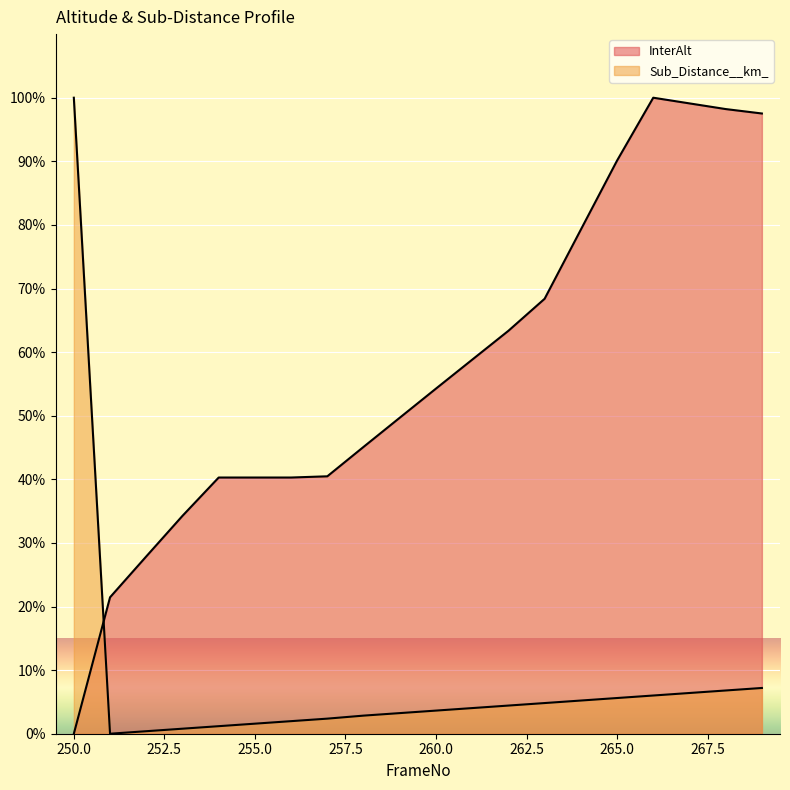

True or false: Sub_Distance__km_ has more than 0 interior local peaks.

False